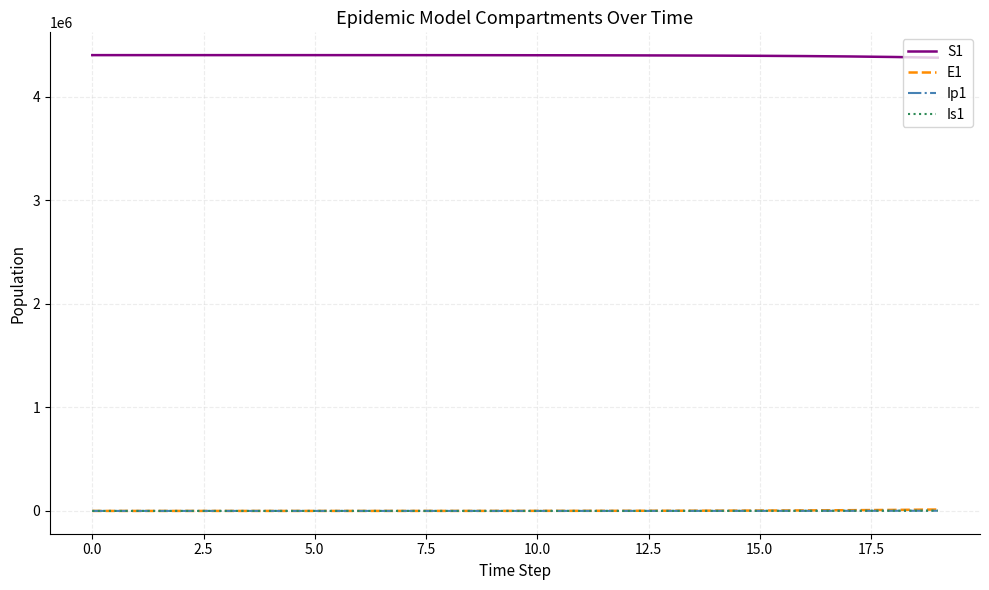

Which series has the largest total across all categories?

S1